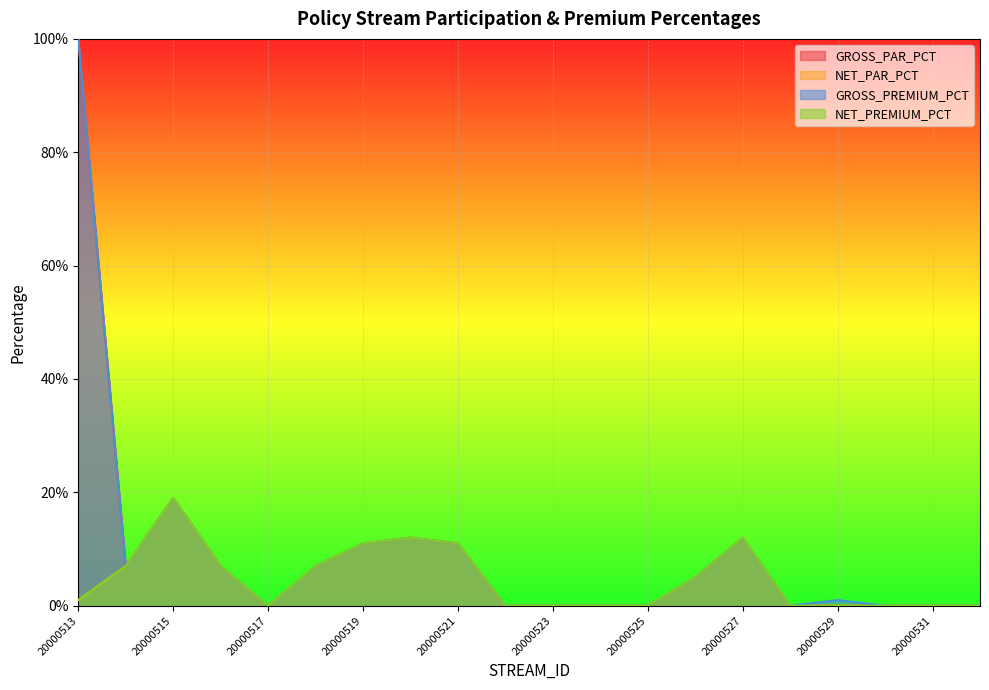

List the labels in order of NET_PAR_PCT value, largest first.

20000515, 20000520, 20000527, 20000519, 20000521, 20000514, 20000516, 20000518, 20000526, 20000513, 20000517, 20000522, 20000523, 20000524, 20000525, 20000528, 20000529, 20000530, 20000531, 20000532